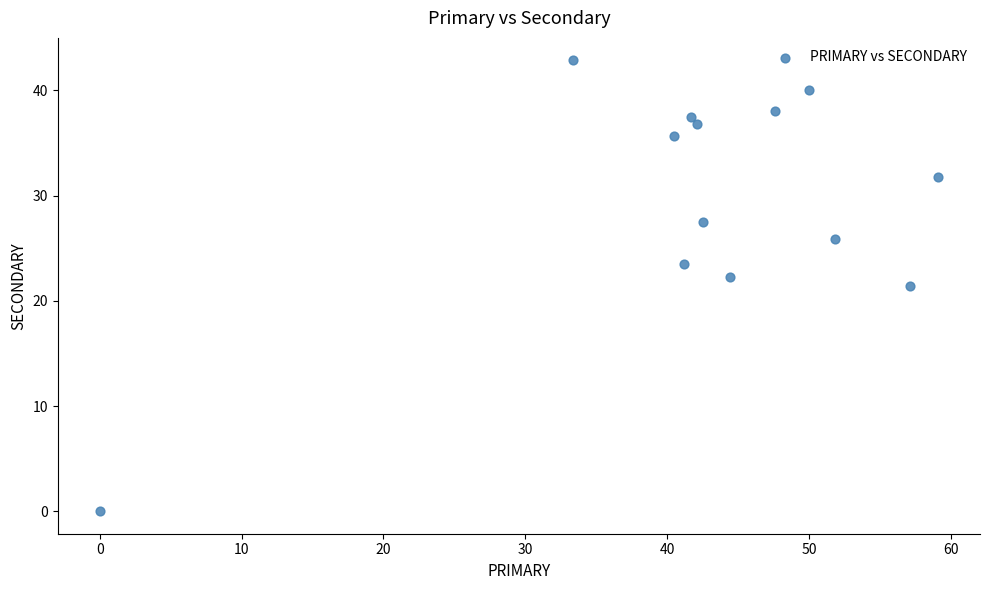

What is the range of X values (max minus min)?

59.1